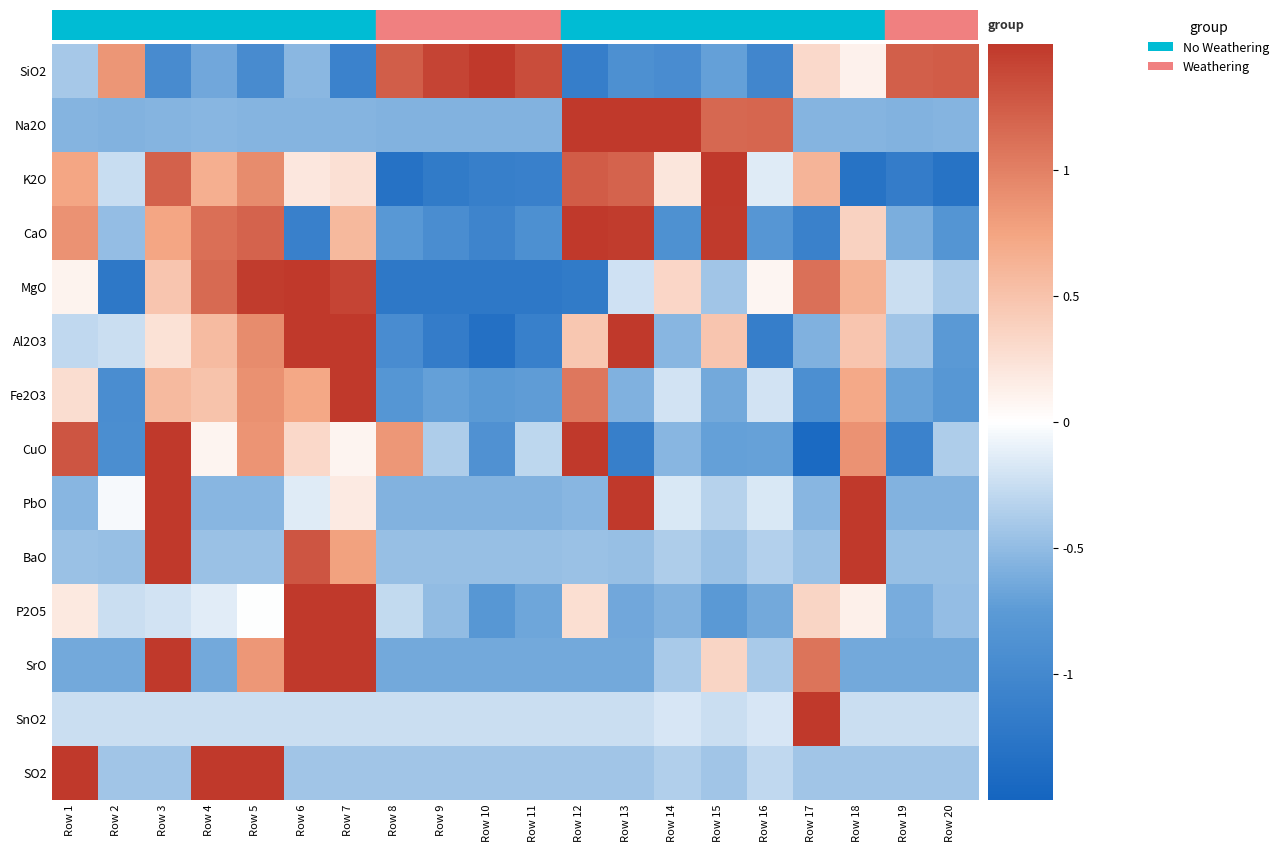

Rank the series by their maximum value, from highest to lowest.

SnO2, Fe2O3, BaO, P2O5, PbO, SO2, SrO, Na2O, CuO, Al2O3, MgO, K2O, CaO, SiO2